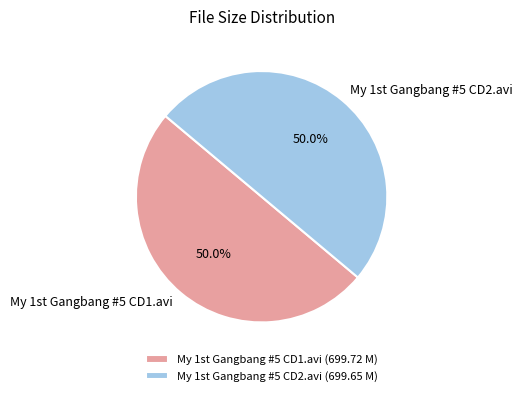

How many slices are in this pie chart?

2